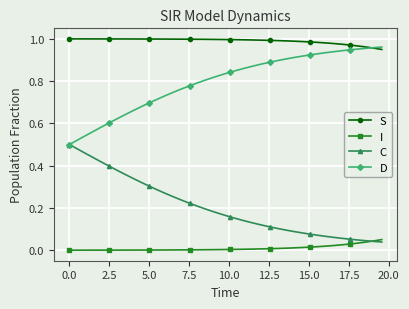

At how many categories does at least one series exceed 0?

40